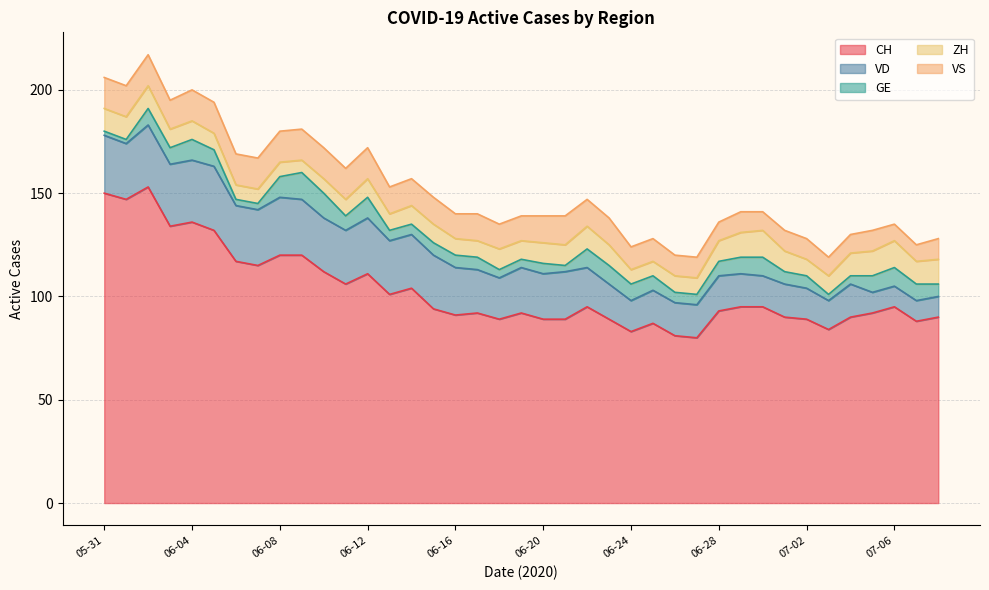

Reading left to right, transcribe all the data shown in this chart.

CH: 150	147	153	134	136	132	117	115	120	120	112	106	111	101	104	94	91	92	89	92	89	89	95	89	83	87	81	80	93	95	95	90	89	84	90	92	95	88	90
VD: 28	27	30	30	30	31	27	27	28	27	26	26	27	26	26	26	23	21	20	22	22	23	19	17	15	16	16	16	17	16	15	16	15	14	16	10	10	10	10
GE: 2	2	8	8	10	8	3	3	10	13	12	7	10	5	5	6	6	6	4	4	5	3	9	9	8	7	5	5	7	8	9	6	6	3	4	8	9	8	6
ZH: 11	11	11	9	9	8	7	7	7	6	7	8	9	8	9	9	8	8	10	9	10	10	11	10	7	7	8	8	10	12	13	10	8	9	11	12	13	11	12
VS: 15	15	15	14	15	15	15	15	15	15	15	15	15	13	13	13	12	13	12	12	13	14	13	13	11	11	10	10	9	10	9	10	10	9	9	10	8	8	10